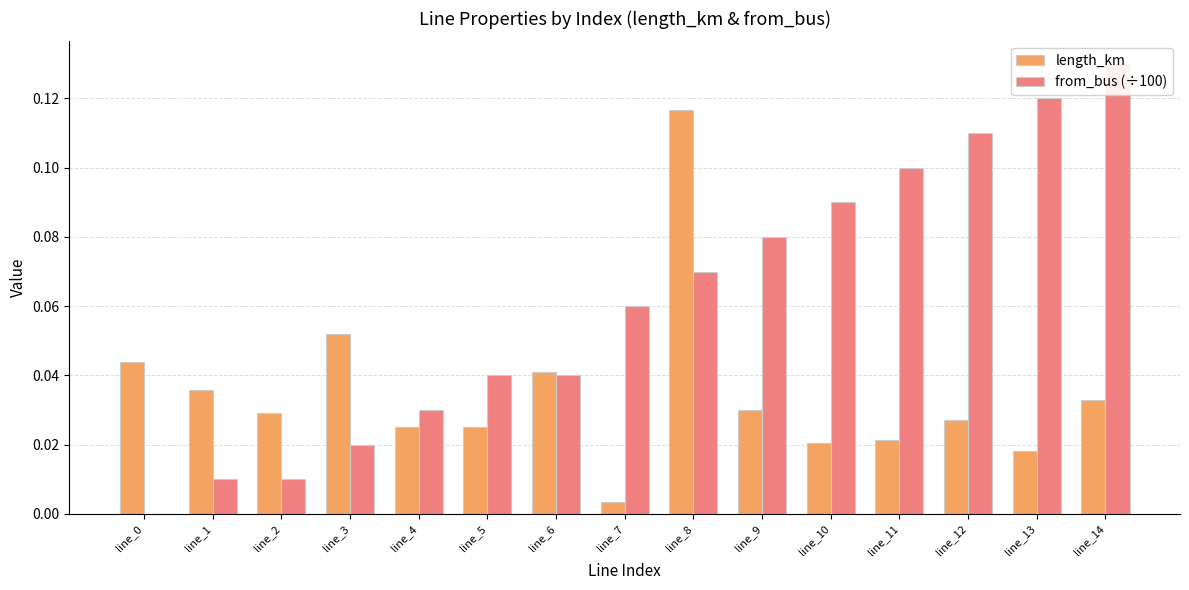

Reading left to right, transcribe all the data shown in this chart.

length_km: 0.0	0.0	0.0	0.1	0.0	0.0	0.0	0.0	0.1	0.0	0.0	0.0	0.0	0.0	0.0
from_bus (÷100): 0.0	0.0	0.0	0.0	0.0	0.0	0.0	0.1	0.1	0.1	0.1	0.1	0.1	0.1	0.1